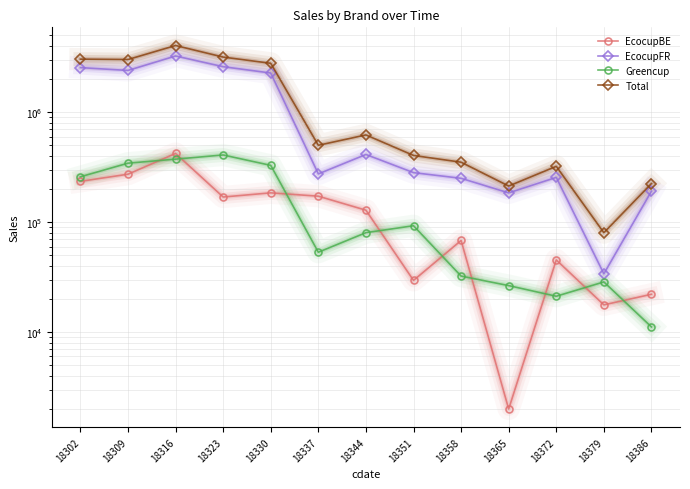

What is the sum of all EcocupFR values?

14942685.7